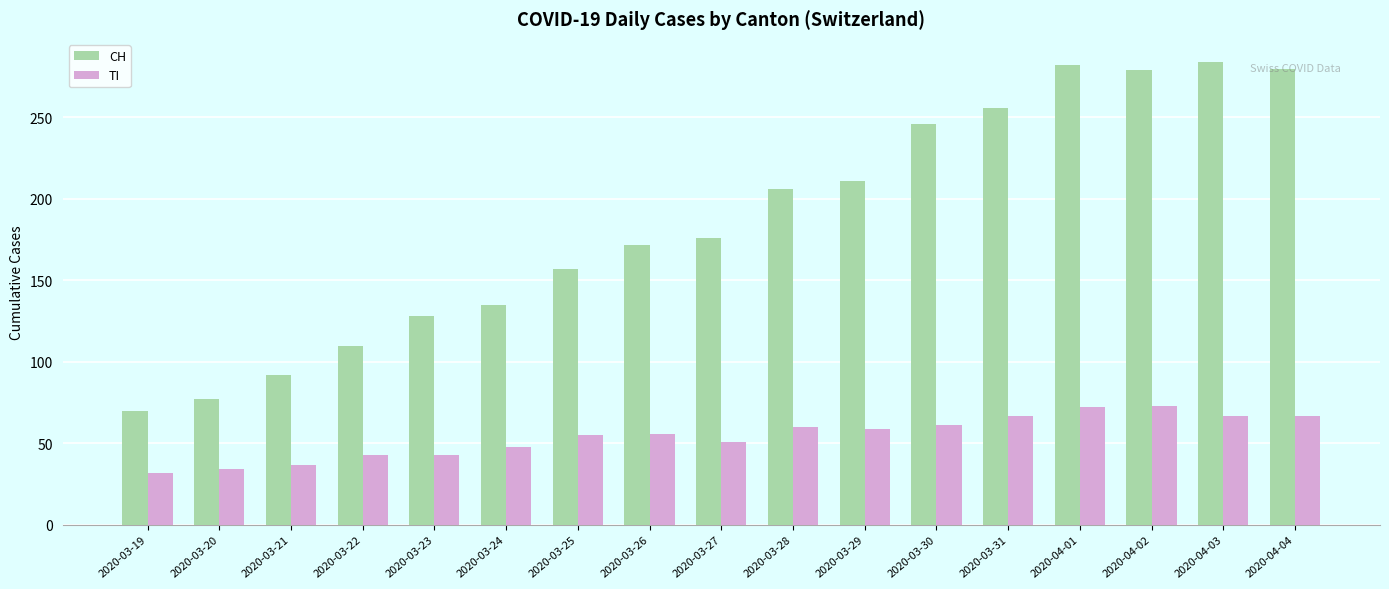

Is the value of TI at 2020-03-24 greater than the value of CH at 2020-03-24?

No